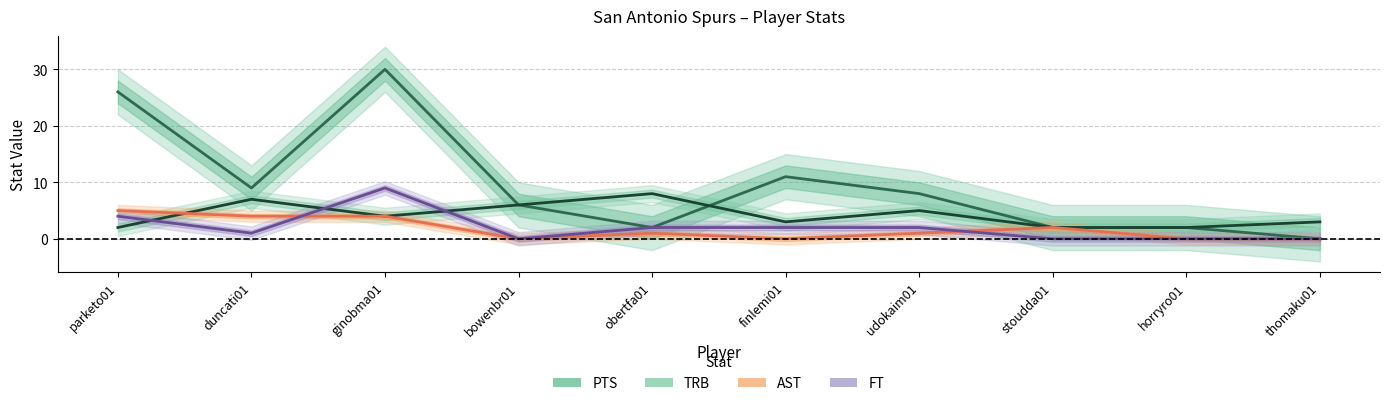

Rank the series at parketo01 from lowest to highest value.

TRB, FT, AST, PTS